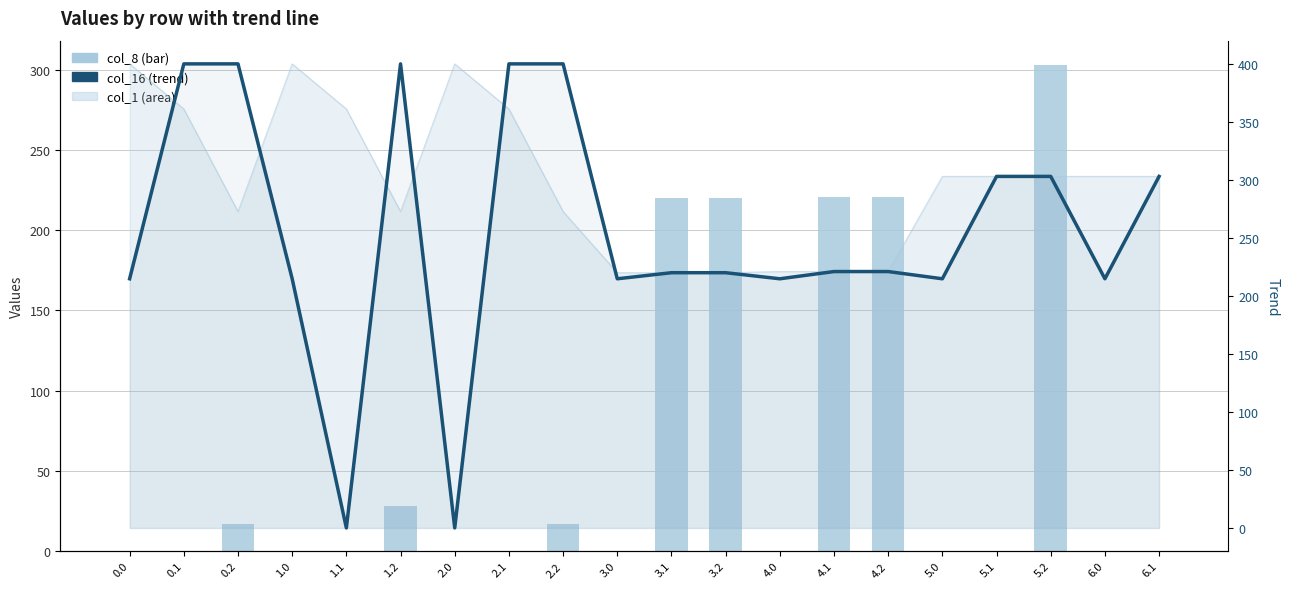

What is the sum of the col_16 values at 1.1 and 2.2?

400.0